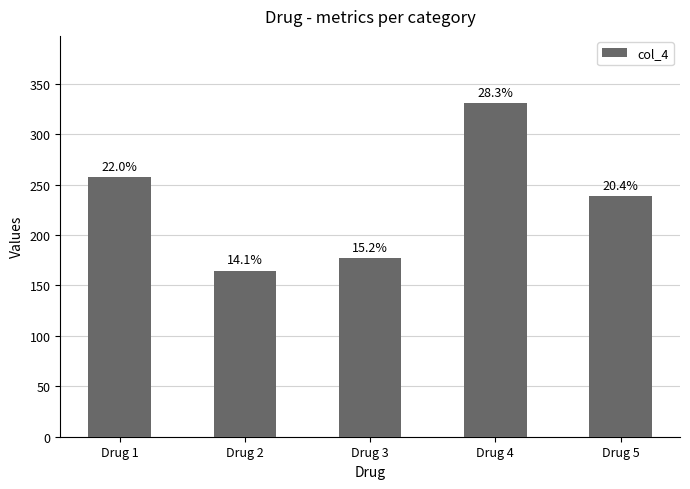

Reading left to right, list all the values displayed in this chart.

Drug 1=257.2	Drug 2=164.8	Drug 3=177.4	Drug 4=331.2	Drug 5=238.8